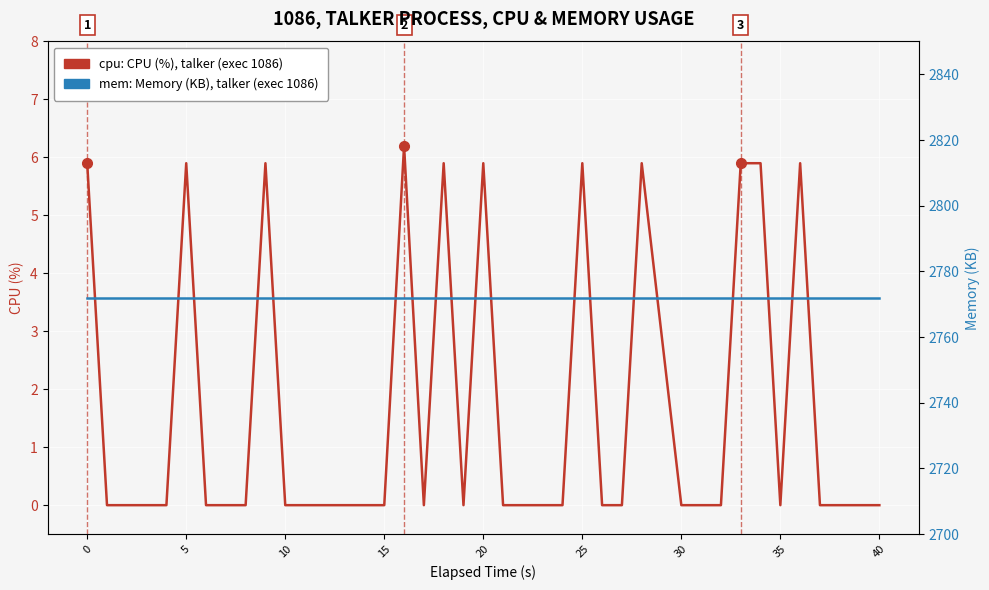

How many categories are shown in the chart?

40